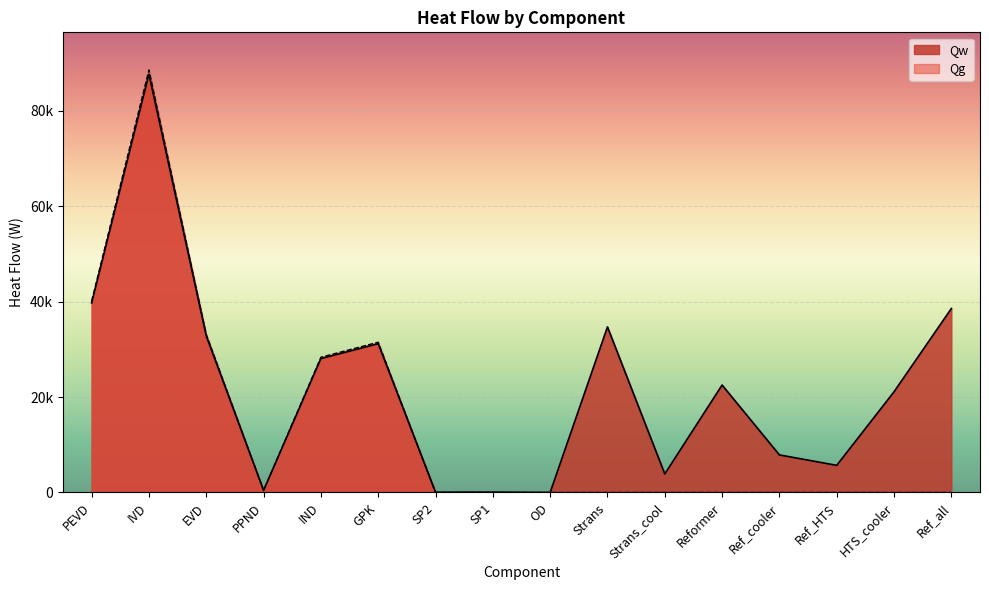

Where is Qw nearest to the value 43860?

PEVD